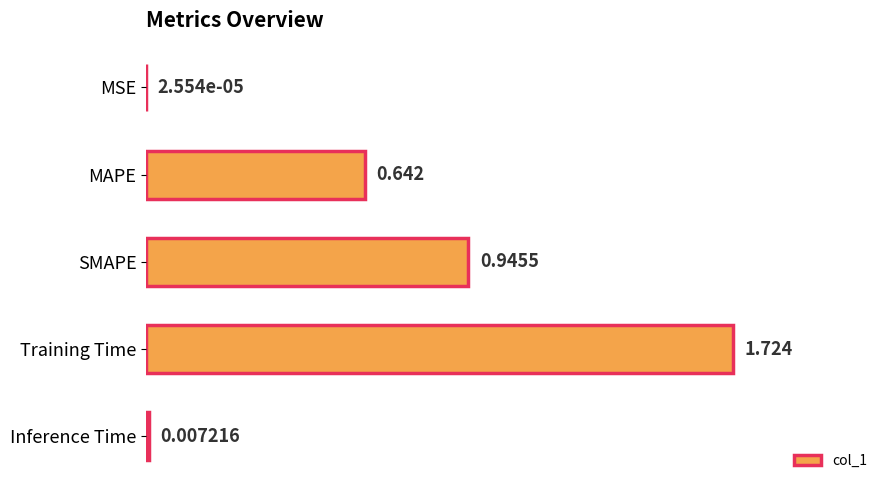

Which has a higher value, MSE or SMAPE?

SMAPE